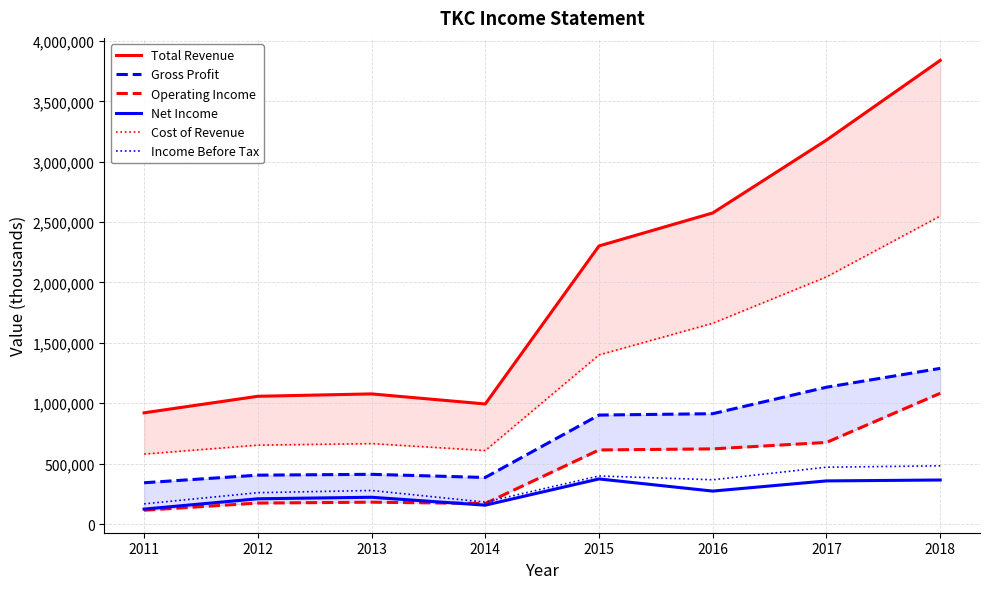

Rank the series at 2013 from lowest to highest value.

Operating Income, Net Income, Income Before Tax, Gross Profit, Cost of Revenue, Total Revenue